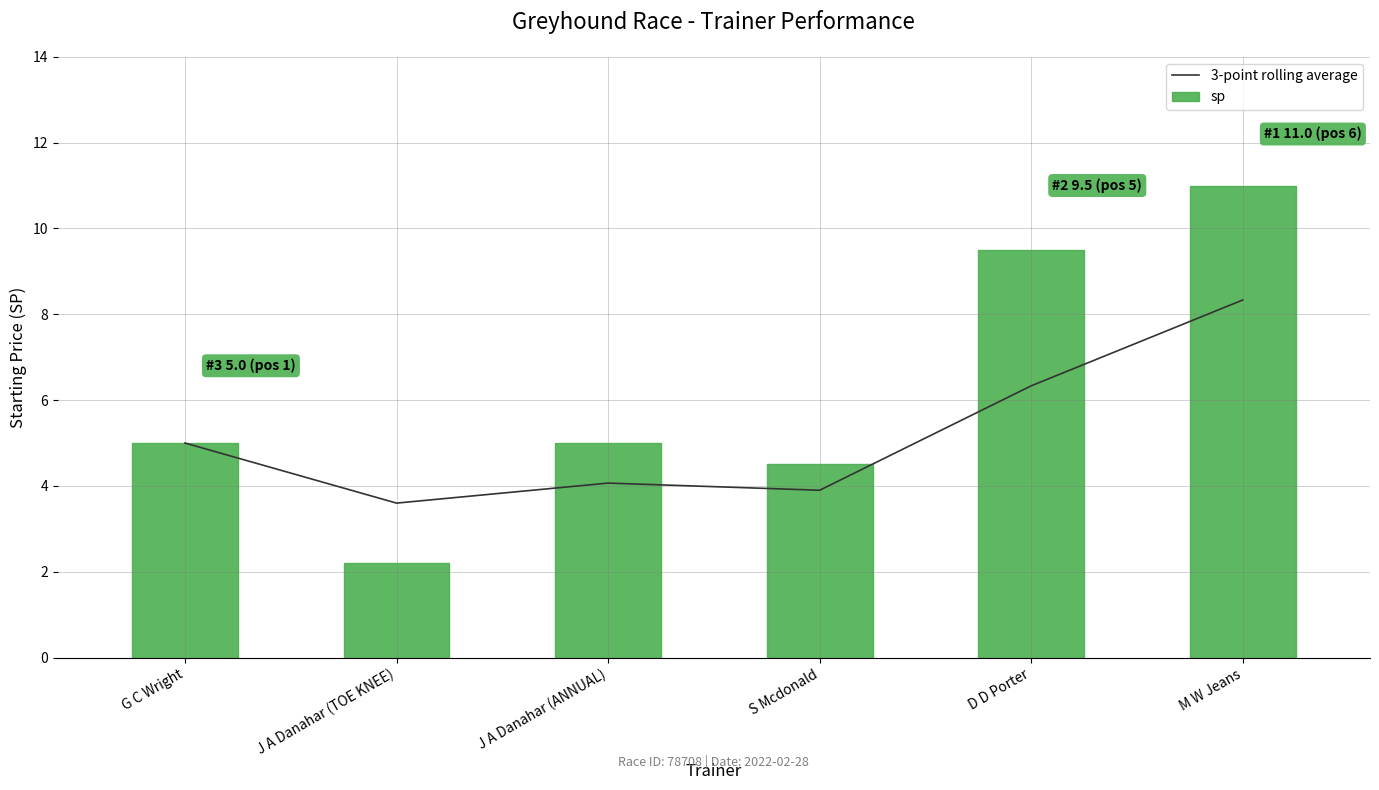

At how many categories does at least one series exceed 9?

2